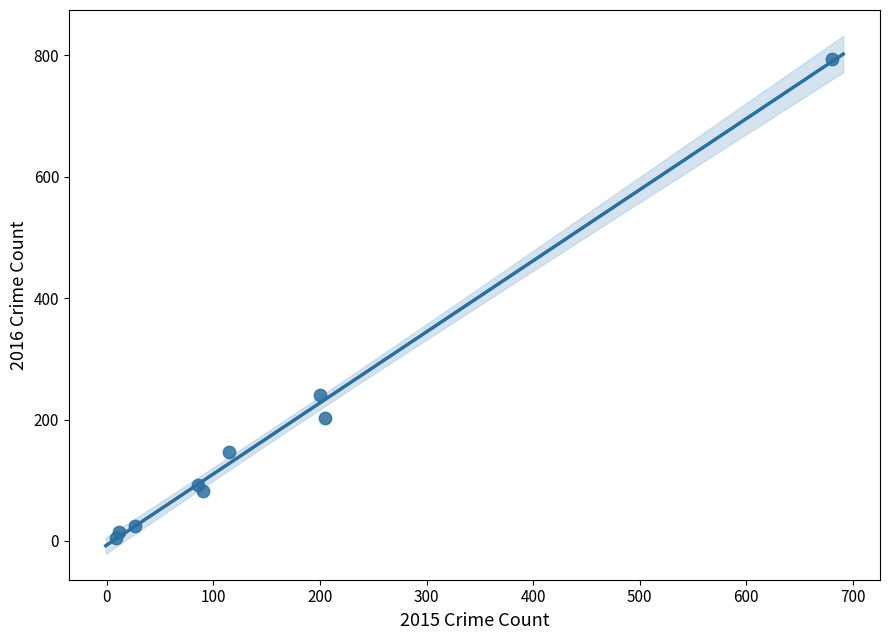

What is the range of Y values (max minus min)?

789